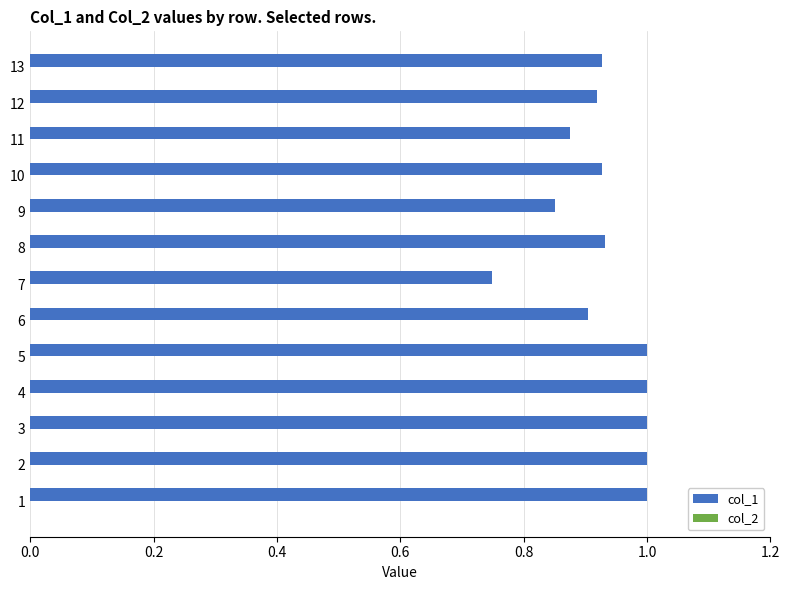

What is the sum of all values?

12.1